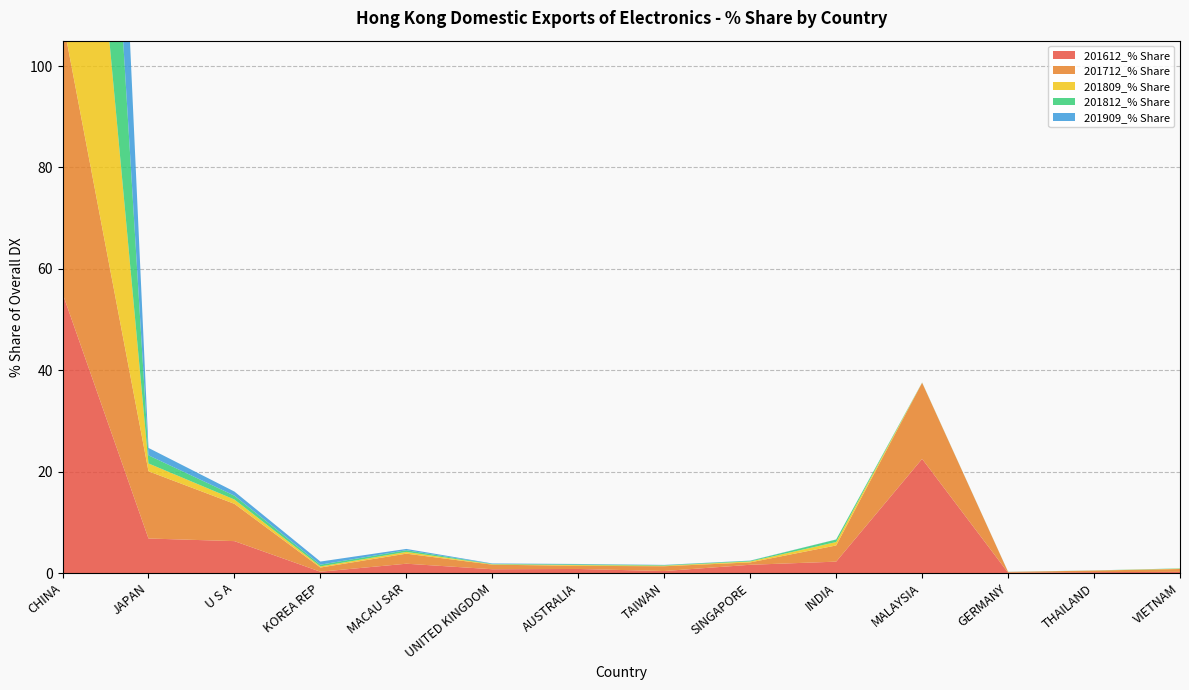

Reading left to right, transcribe all the data shown in this chart.

201612_% Share: CHINA=55.2	JAPAN=6.8	U S A=6.3	KOREA REP=0.3	MACAU SAR=1.8	UNITED KINGDOM=0.7	AUSTRALIA=0.8	TAIWAN=0.4	SINGAPORE=1.6	INDIA=2.2	MALAYSIA=22.5	GERMANY=0.1	THAILAND=0.2	VIETNAM=0.2
201712_% Share: CHINA=54.1	JAPAN=13.3	U S A=7.4	KOREA REP=0.8	MACAU SAR=2.0	UNITED KINGDOM=0.9	AUSTRALIA=0.6	TAIWAN=0.9	SINGAPORE=0.5	INDIA=3.2	MALAYSIA=15.0	GERMANY=0.1	THAILAND=0.3	VIETNAM=0.6
201809_% Share: CHINA=95.6	JAPAN=1.5	U S A=0.9	KOREA REP=0.2	MACAU SAR=0.3	UNITED KINGDOM=0.1	AUSTRALIA=0.2	TAIWAN=0.1	SINGAPORE=0.2	INDIA=0.7	MALAYSIA=0.0	GERMANY=0.0	THAILAND=0.0	VIETNAM=0.1
201812_% Share: CHINA=95.8	JAPAN=1.6	U S A=0.8	KOREA REP=0.3	MACAU SAR=0.3	UNITED KINGDOM=0.1	AUSTRALIA=0.1	TAIWAN=0.1	SINGAPORE=0.1	INDIA=0.5	MALAYSIA=0.0	GERMANY=0.0	THAILAND=0.0	VIETNAM=0.1
201909_% Share: CHINA=96.5	JAPAN=1.5	U S A=0.8	KOREA REP=0.6	MACAU SAR=0.3	UNITED KINGDOM=0.1	AUSTRALIA=0.1	TAIWAN=0.1	SINGAPORE=0.0	INDIA=0.0	MALAYSIA=0.0	GERMANY=0.0	THAILAND=0.0	VIETNAM=0.0